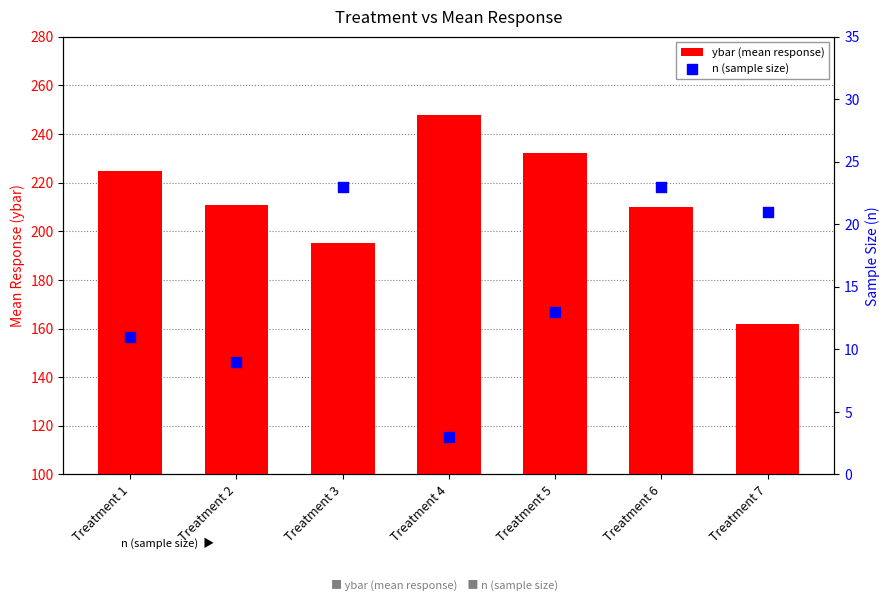

Which series contains the lowest Y value?

n (sample size)